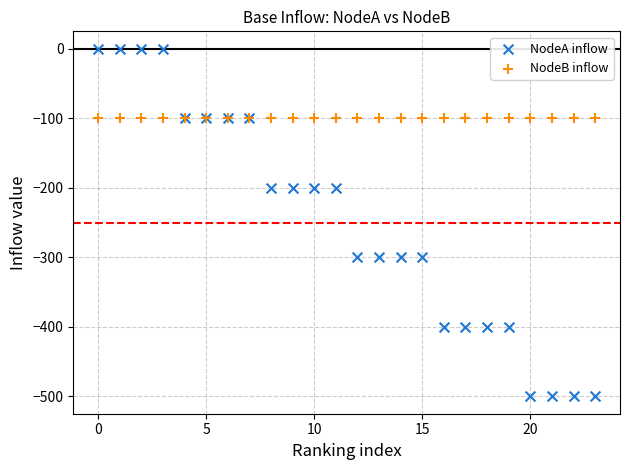

Which series reaches the minimum Y coordinate?

NodeA inflow